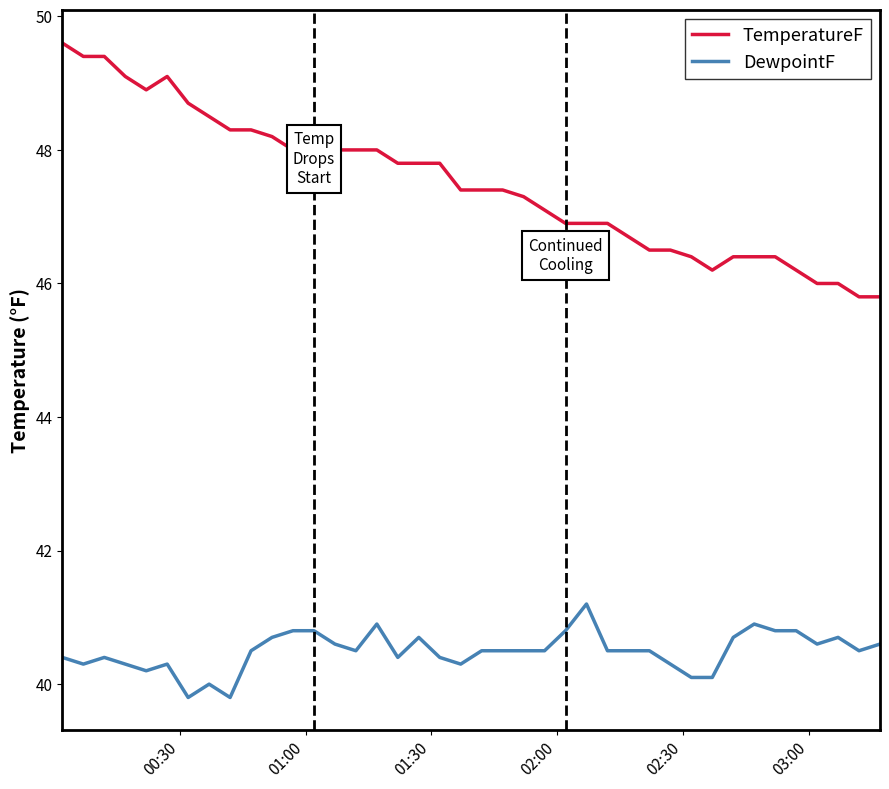

What is the smallest value displayed?

39.8